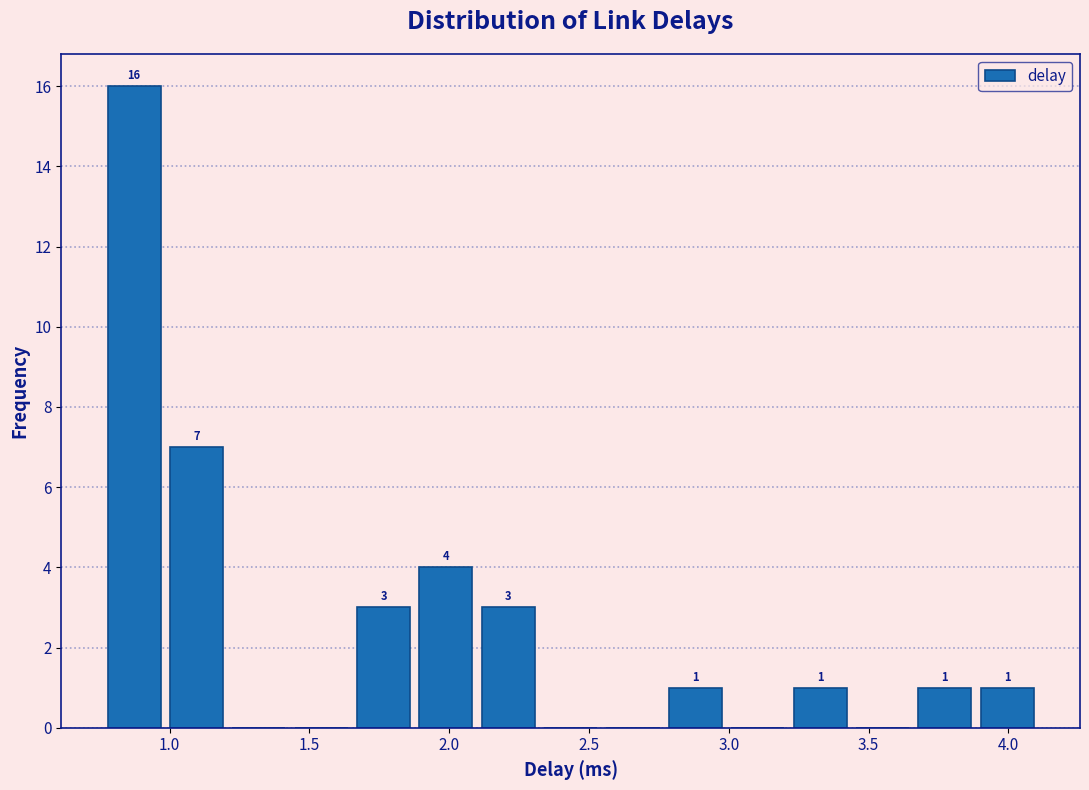

Over which range of the x-axis is the bar tallest?

0.75 to 1.00